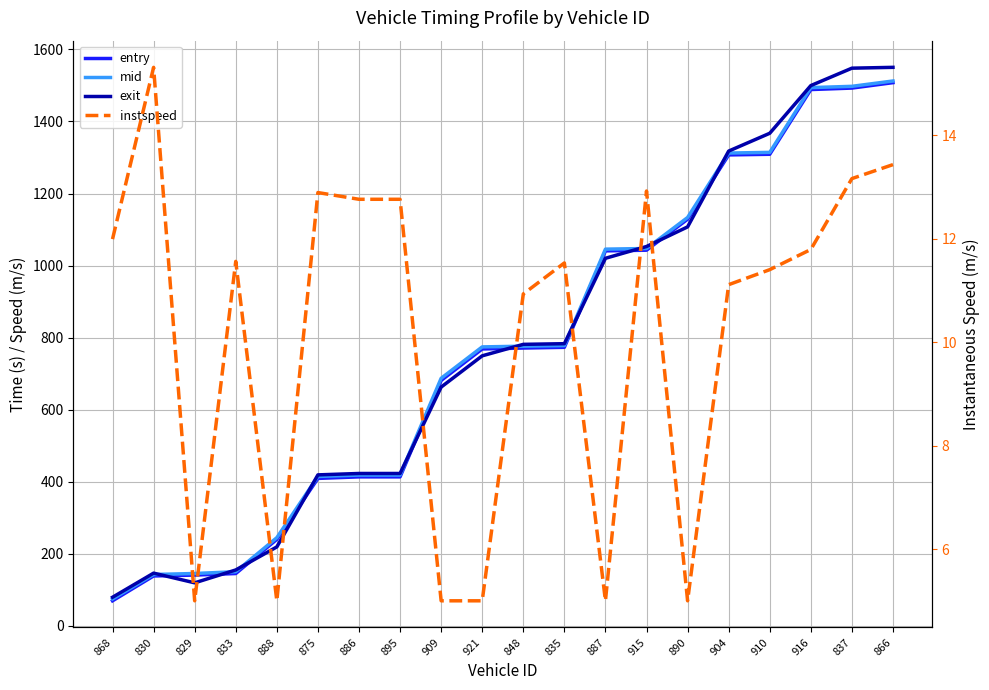

At which label is entry closest to 788?

835